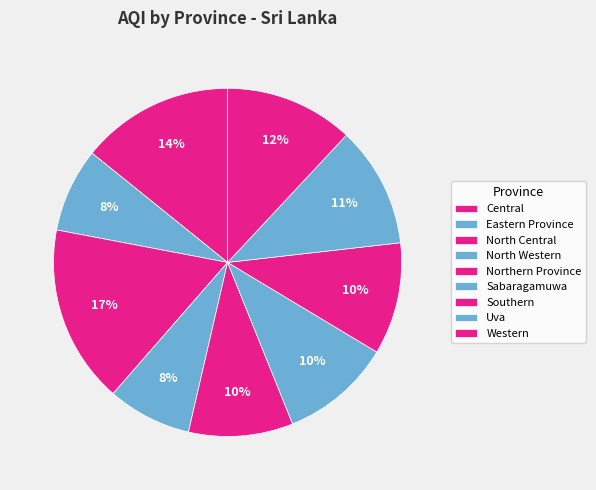

What is the smallest slice in the pie chart?

Eastern Province